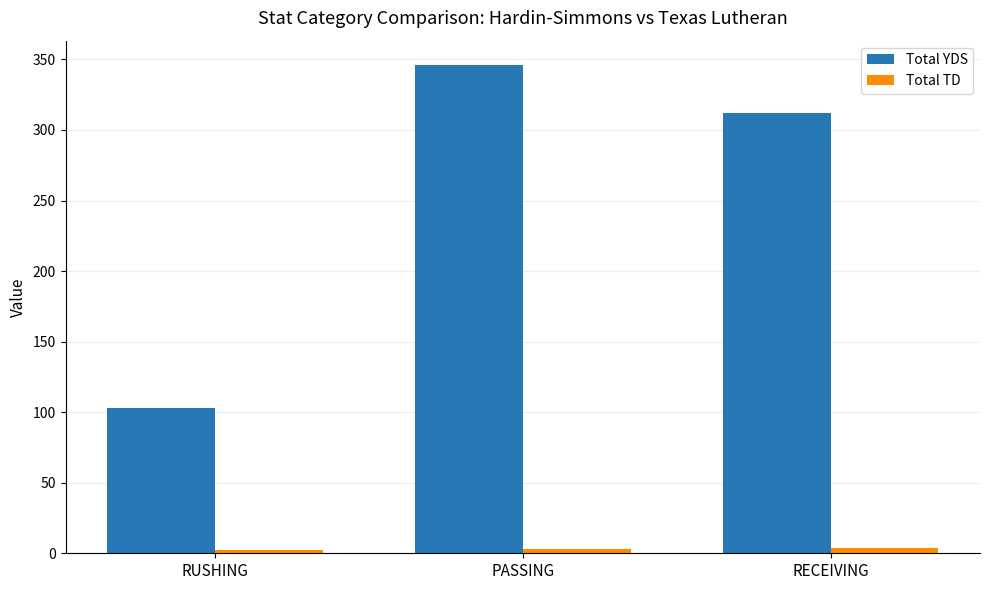

How many series are shown in this chart?

2